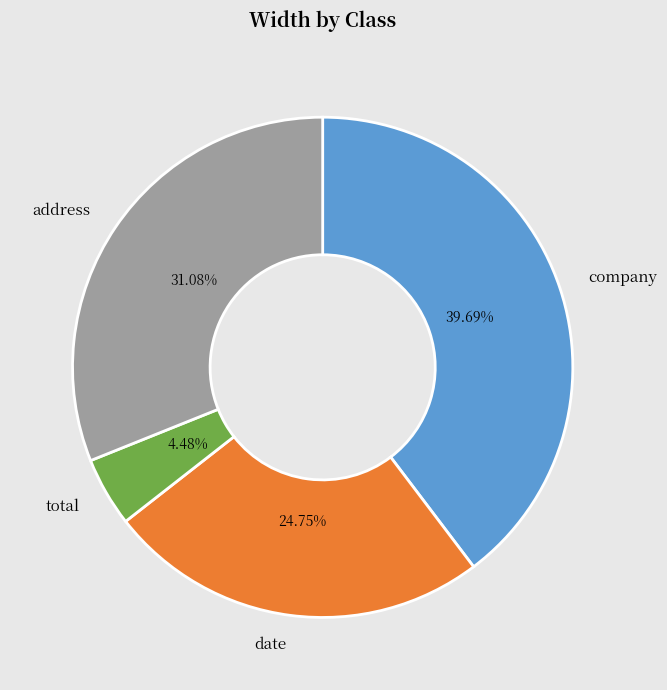

Count the number of slices in the pie.

4